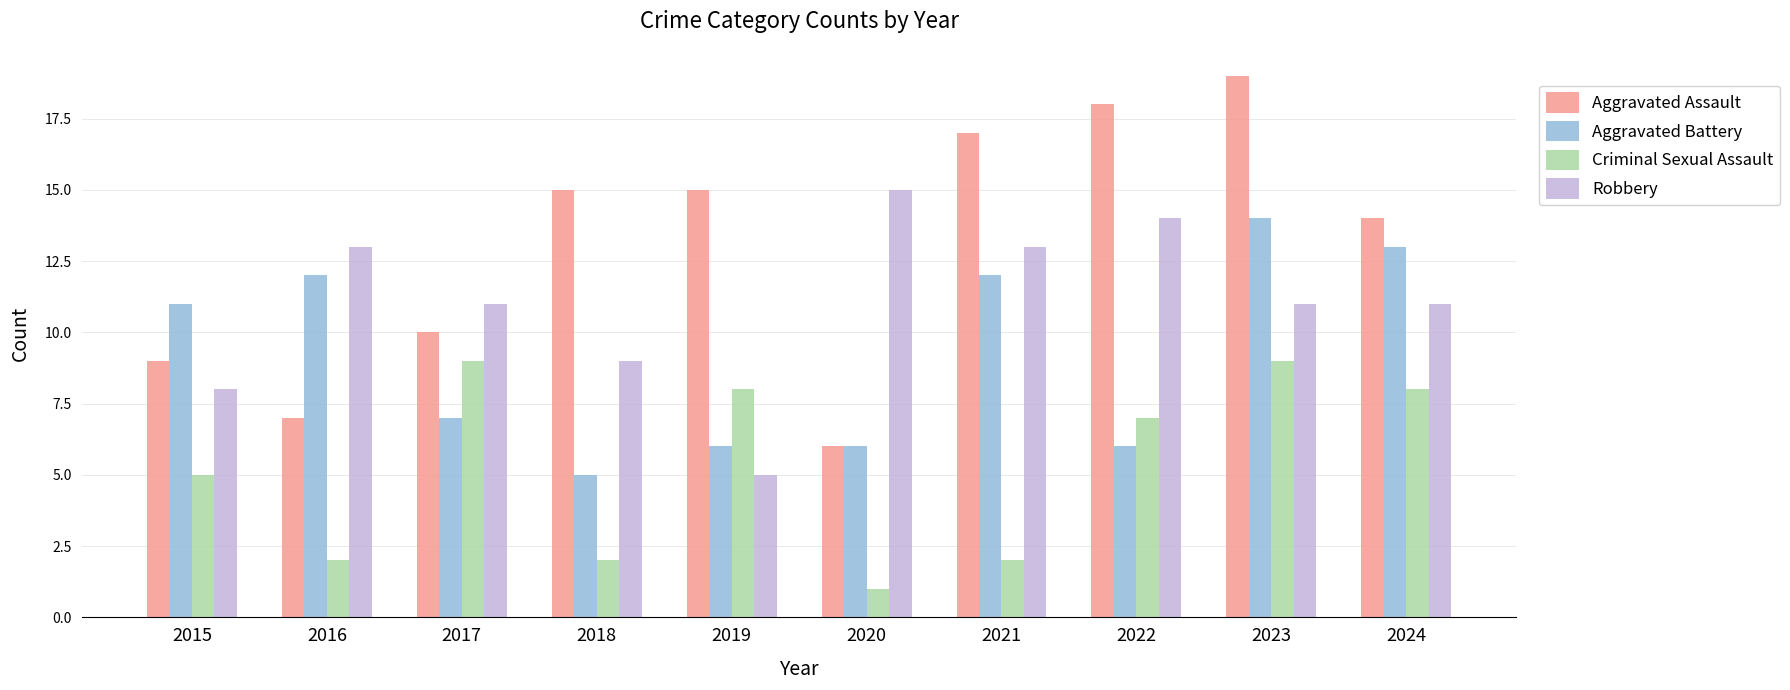

What is the difference between the highest and lowest values at 2021?

15